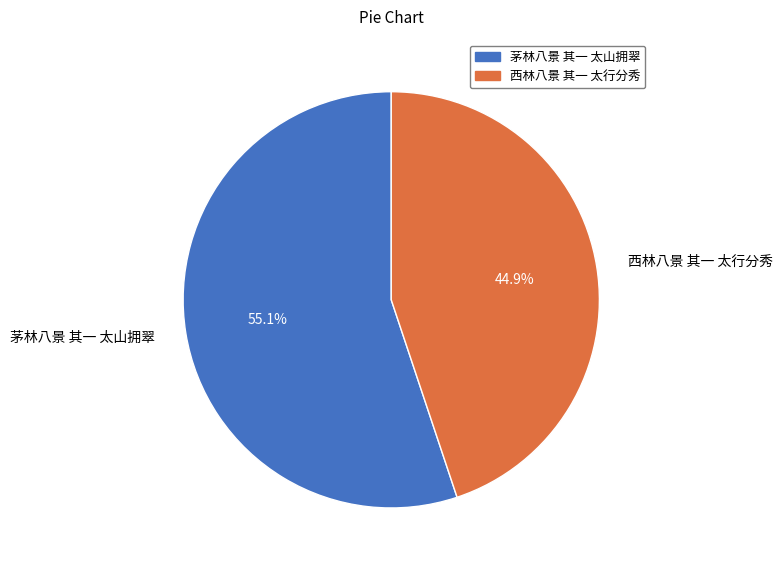

Which category has the smallest portion of the pie?

西林八景 其一 太行分秀